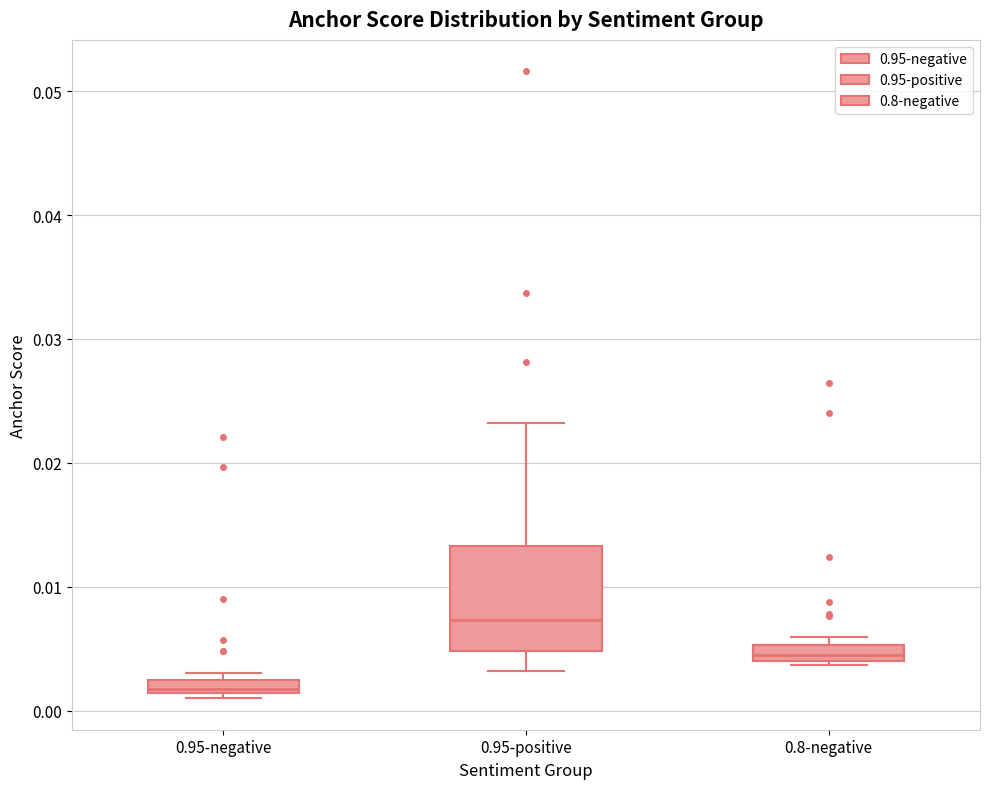

Which box's median line is the highest?

0.95-positive